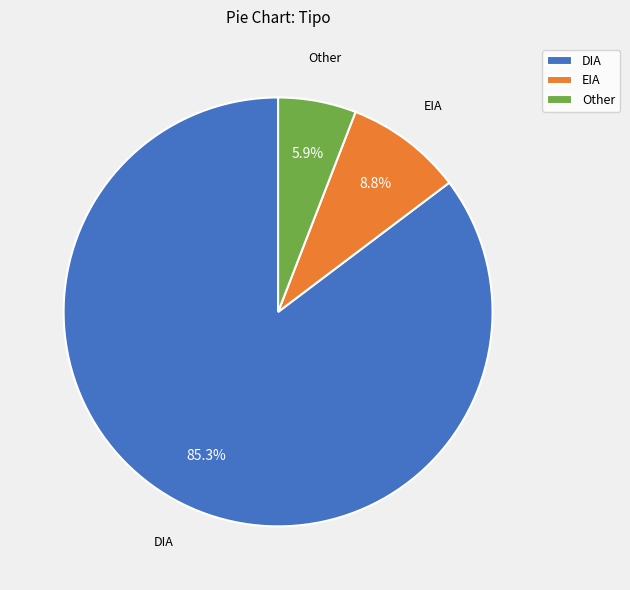

What is the ratio of the value at Other to the value at EIA?

0.7